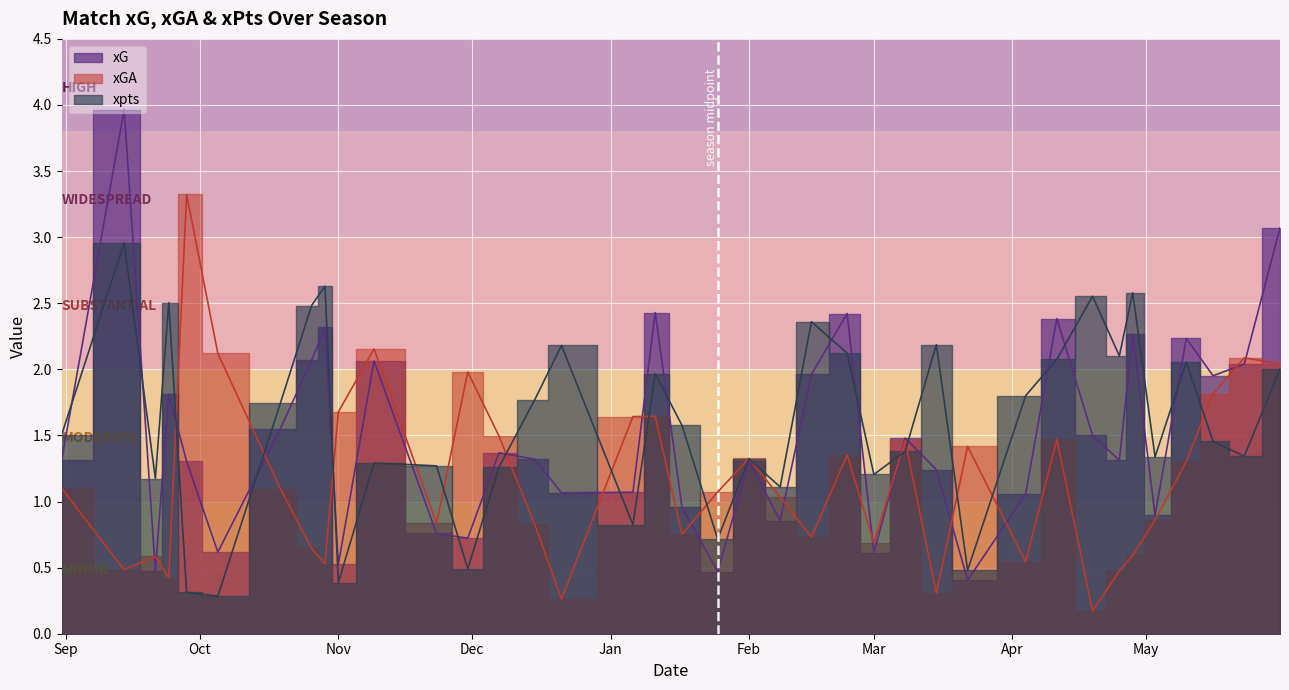

How many interior local peaks does the xGA series have?

11